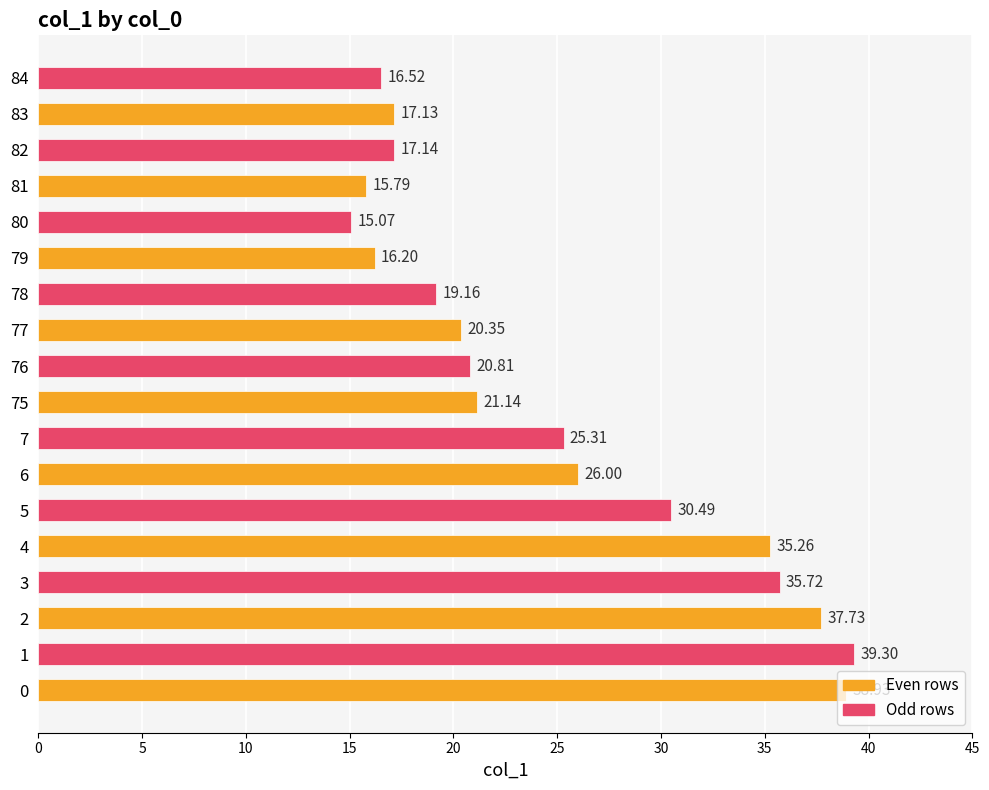

What is the change in value from 6 to 76?

-5.2